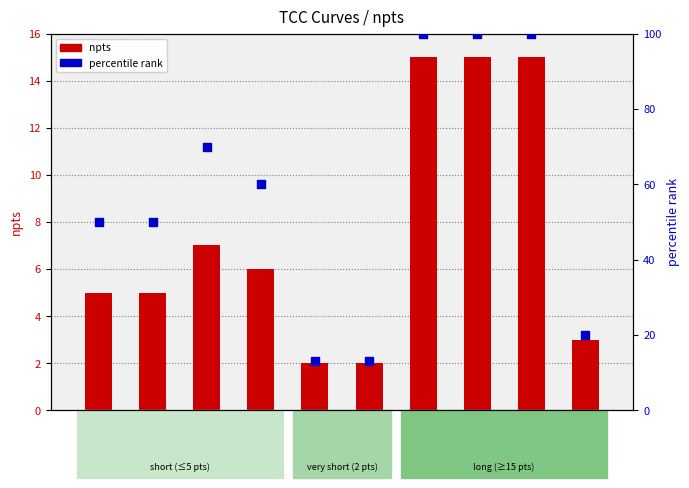

At how many categories does at least one series exceed 68?

4